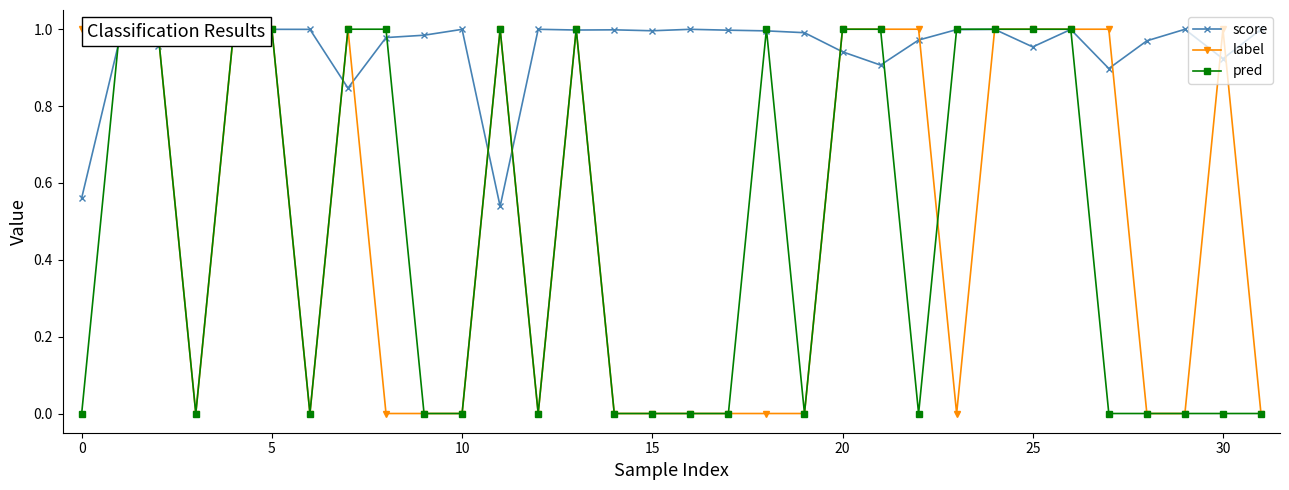

Which series has the largest total across all categories?

score